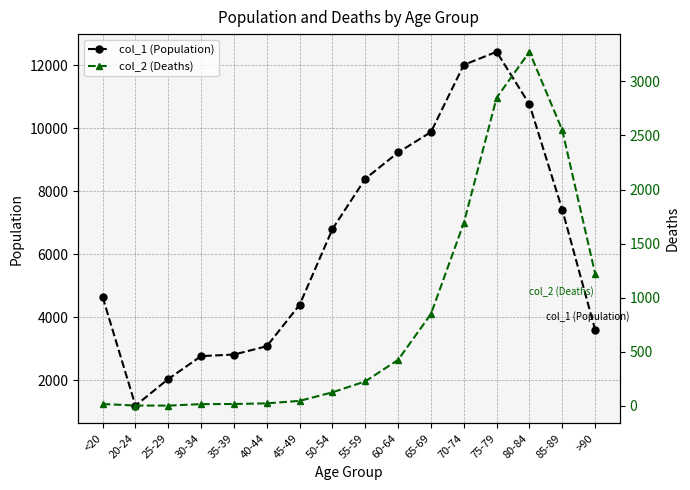

Which series changed the most between <20 and >90?

col_2 (Deaths)